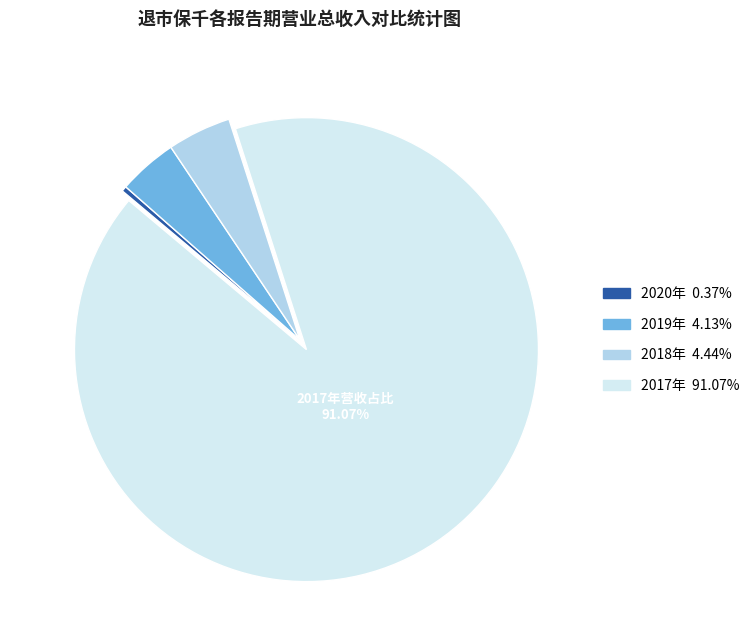

Does any single category account for the majority?

Yes